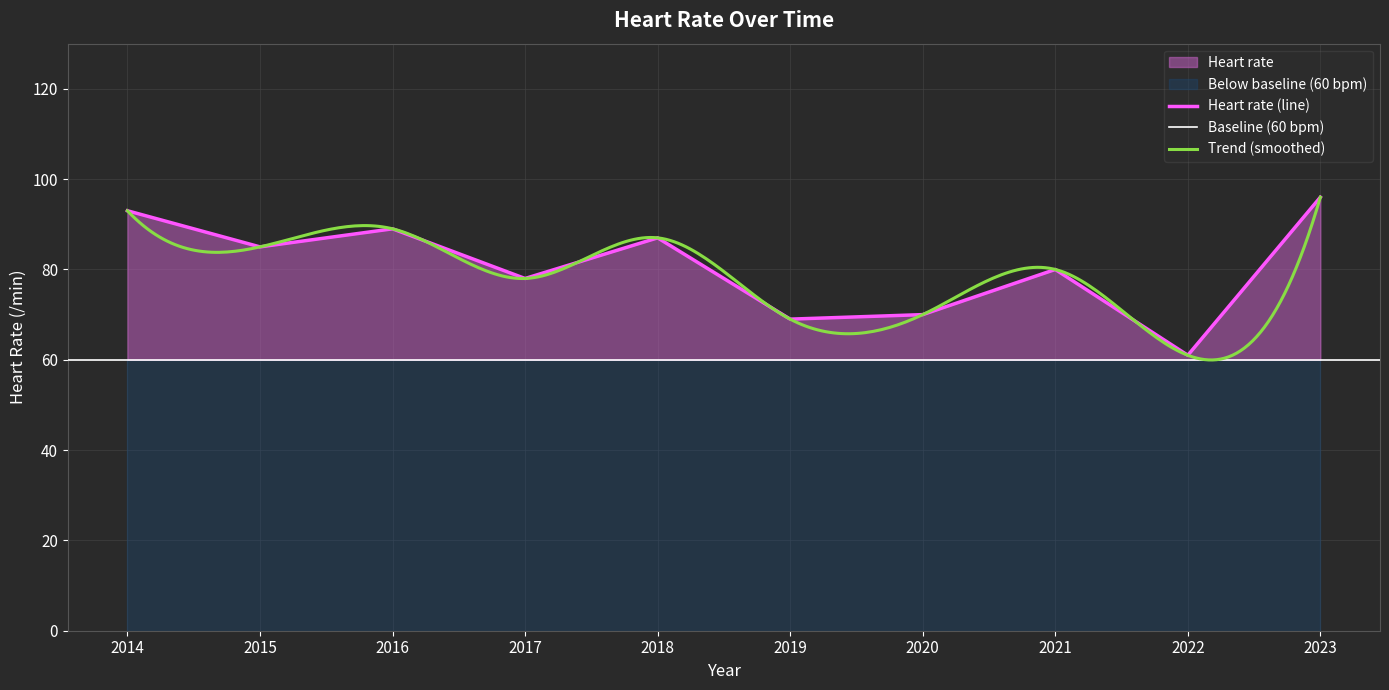

What value does the data have at 2018?

87